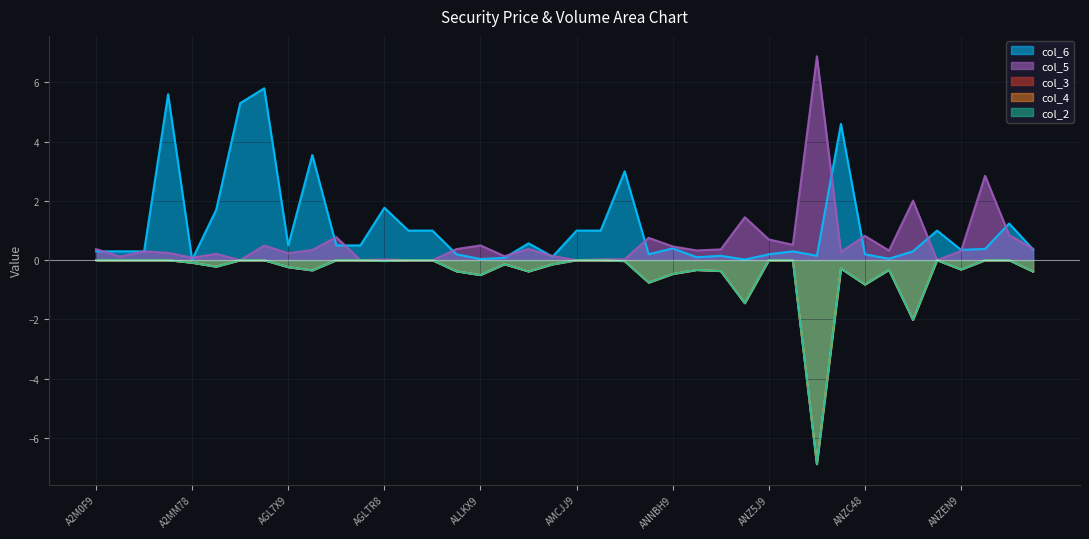

What is the lowest value of the col_2 series?

-6.9